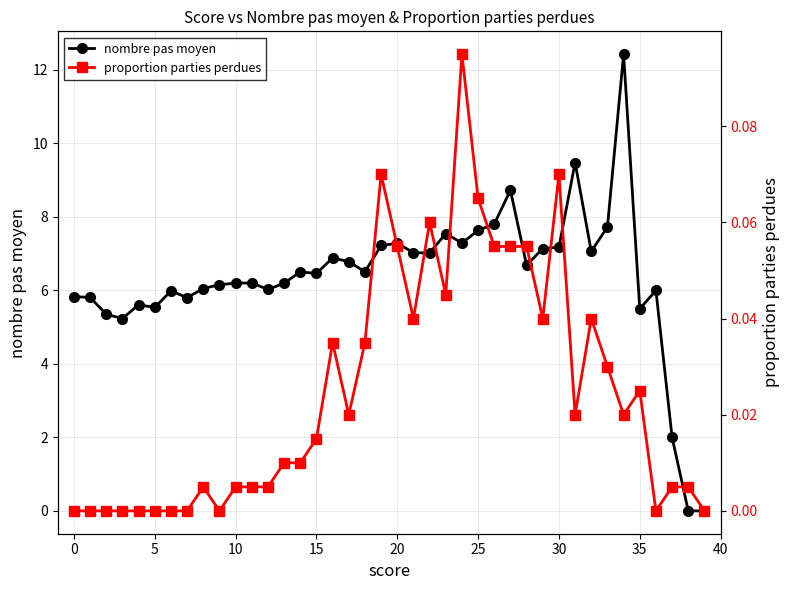

What is the highest value of the nombre pas moyen series?

12.4